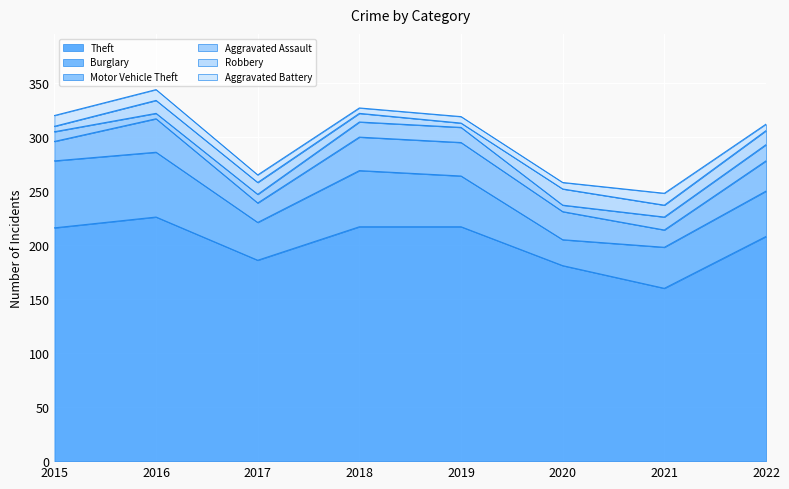

Reading left to right, list all the values displayed in this chart.

Theft: 216	226	186	217	217	181	160	208
Burglary: 62	60	35	52	47	24	38	42
Motor Vehicle Theft: 18	31	18	31	31	26	16	28
Aggravated Assault: 9	5	8	14	14	6	12	15
Robbery: 5	12	11	8	4	15	11	13
Aggravated Battery: 10	10	7	5	6	6	11	6